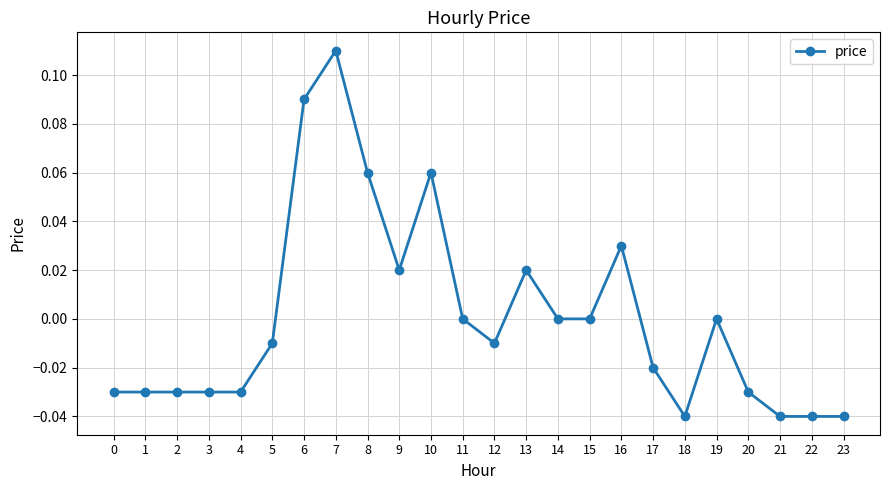

What is the change in value from 8 to 21?

-0.1